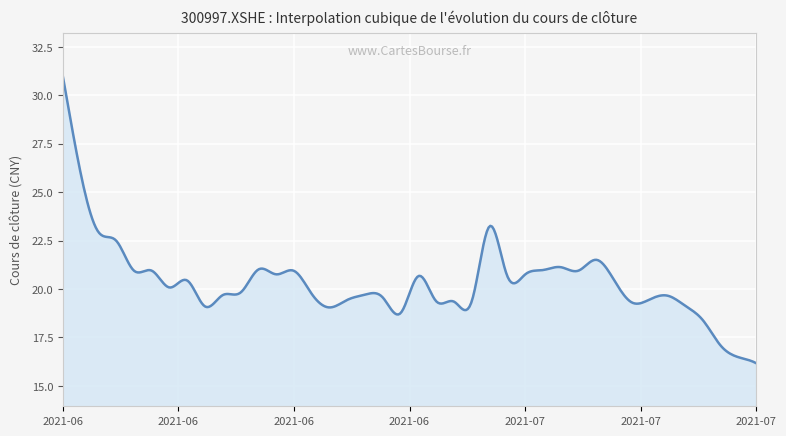

What is the sum of all values?

8132.9